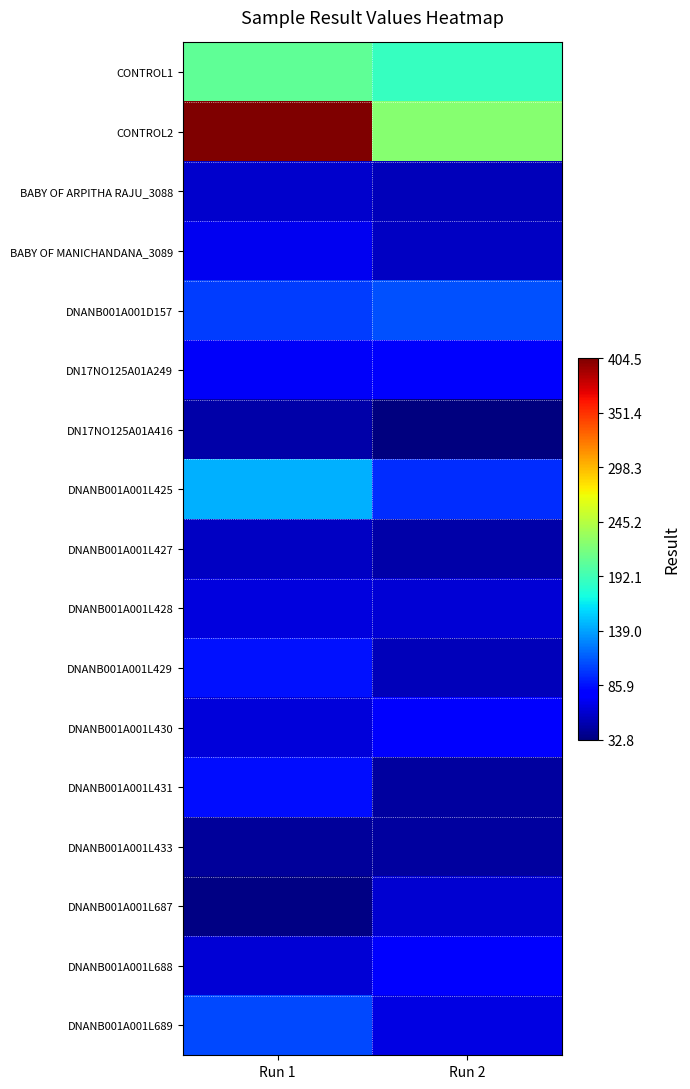

How many data points does each series have?

2